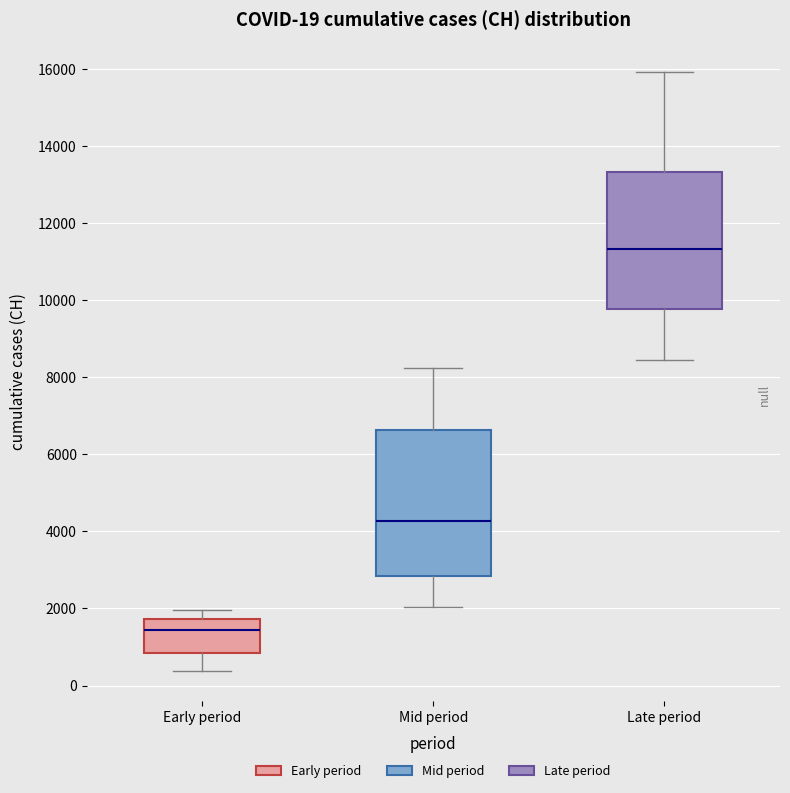

Which box's median line is the lowest?

Early period